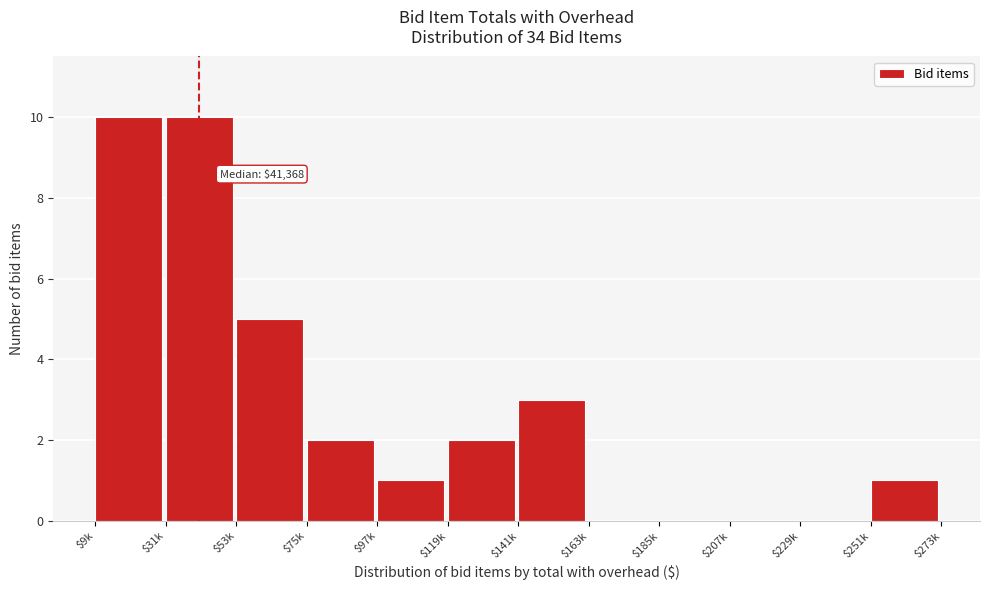

What is the maximum value shown in the chart?

10